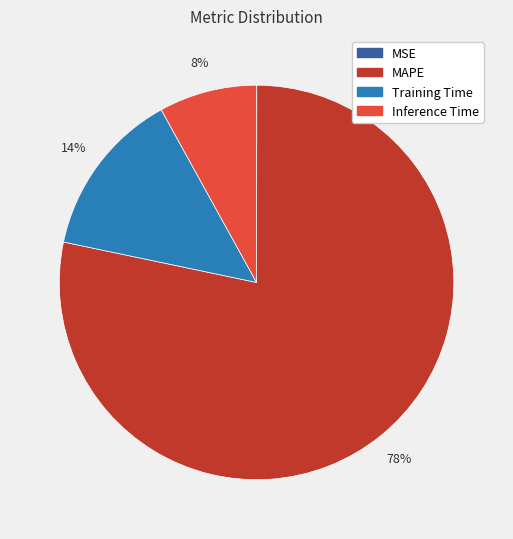

What percentage is the MAPE slice, to the nearest percent?

78%